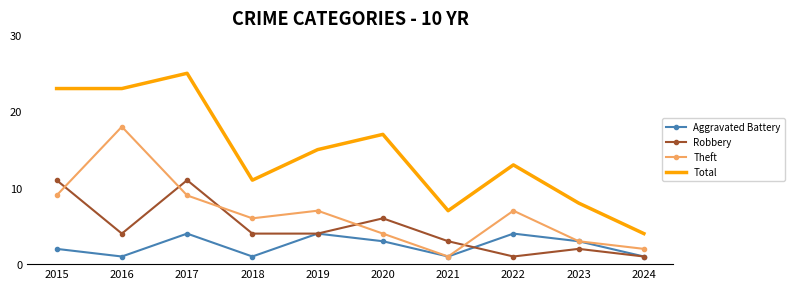

What is the difference between the second highest and second lowest values in the Aggravated Battery series?

3